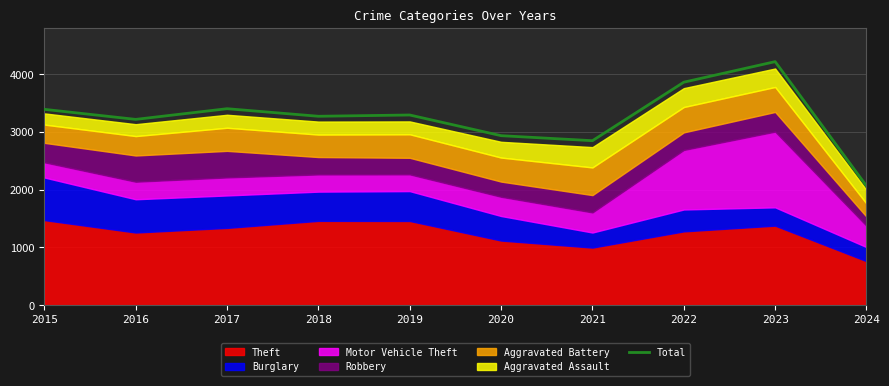

What is the difference between the maximum and minimum values?

2153